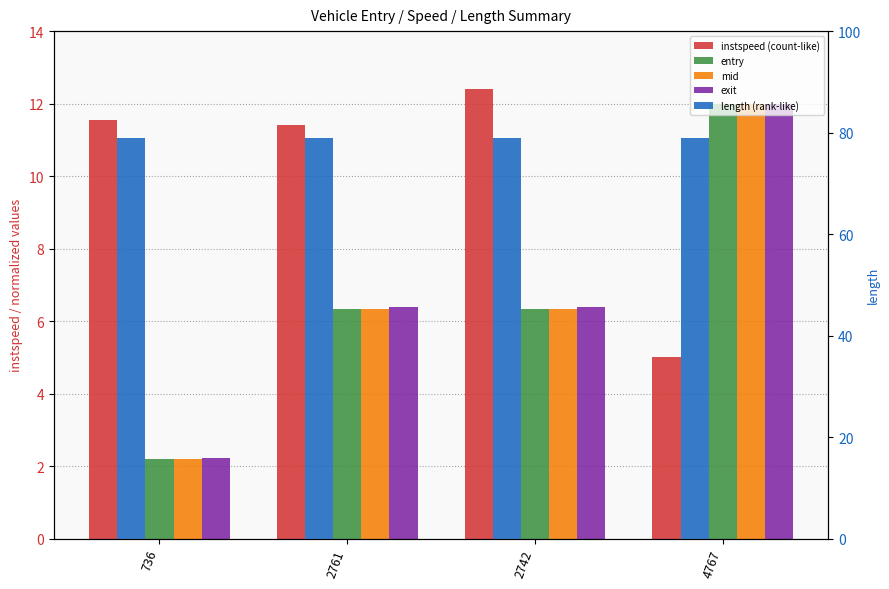

Which has a higher value, 2761 or 736?

736